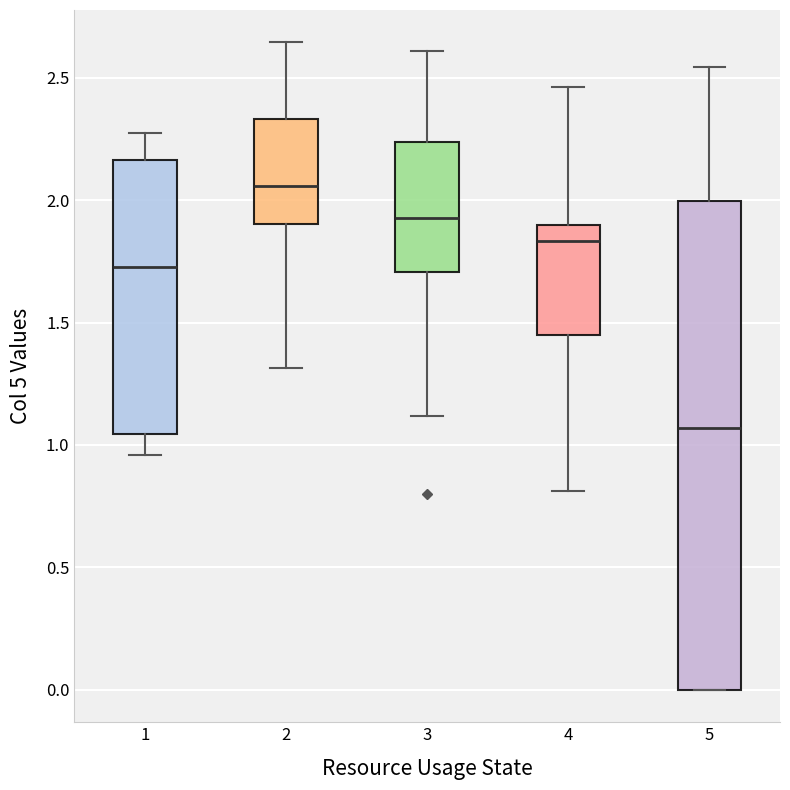

Reading left to right, read every box against the y-axis: the position of its median line, the range the box covers, and the ends of its whiskers. The values are not printed on the chart, so give them approximately, as read against the axis.

1: median 1.75, box 1.05 to 2.15, whiskers 0.95 to 2.25
2: median 2.05, box 1.90 to 2.35, whiskers 1.30 to 2.65
3: median 1.95, box 1.70 to 2.25, whiskers 1.10 to 2.60
4: median 1.85, box 1.45 to 1.90, whiskers 0.80 to 2.45
5: median 1.05, box 0.00 to 2.00, whiskers 0.00 to 2.55